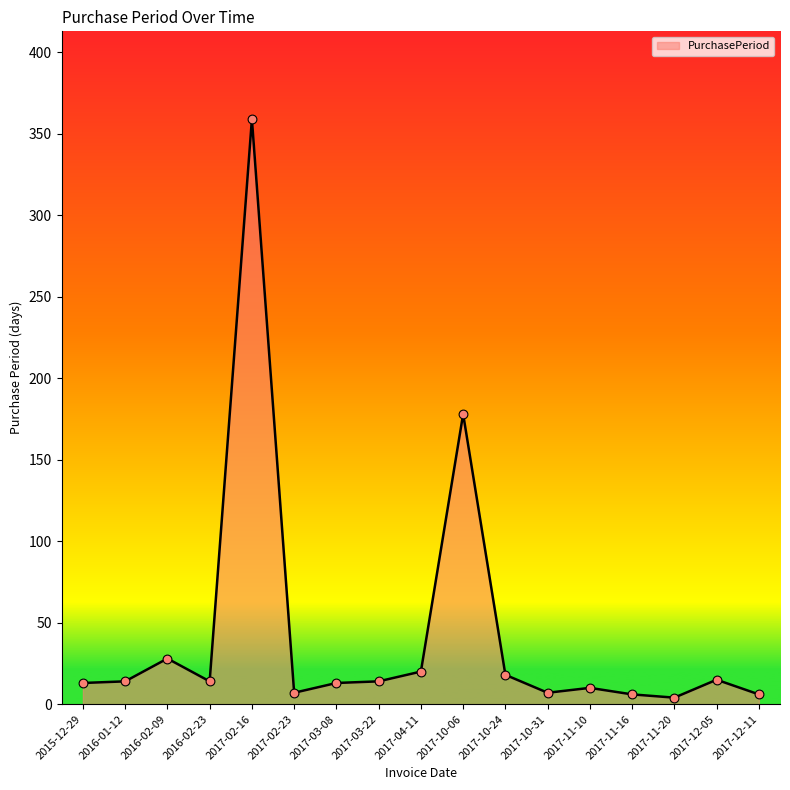

What is the ratio of the value at 2017-11-16 to the value at 2016-02-09?

0.2